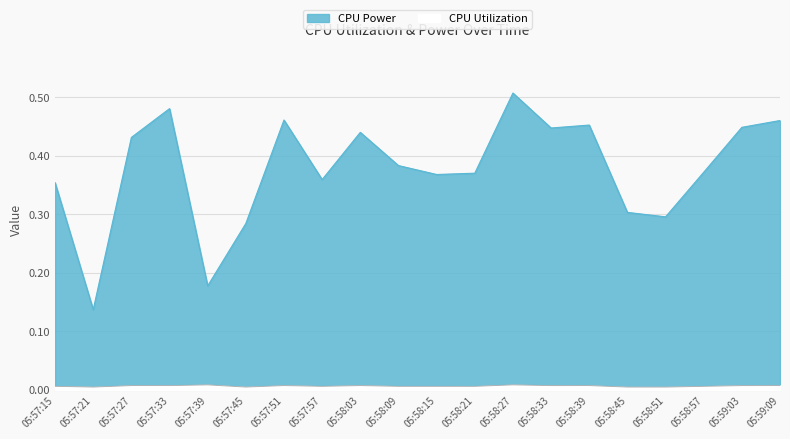

Rank the series by their average value, from highest to lowest.

CPU Power, CPU Utilization